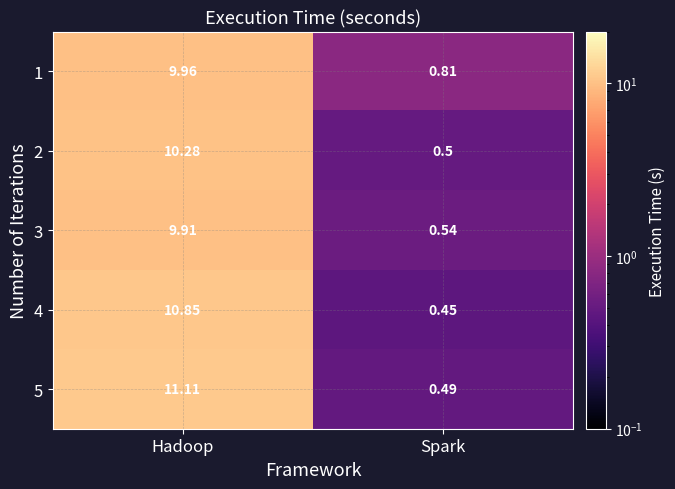

What is the total value across all series at Hadoop?

52.1